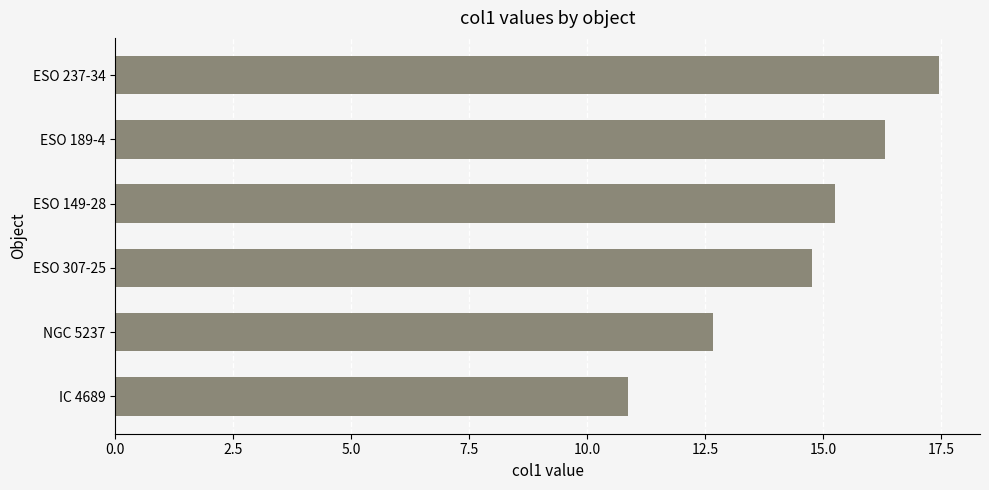

Approximately how many times larger is the value at ESO 307-25 compared to ESO 149-28?

1.0